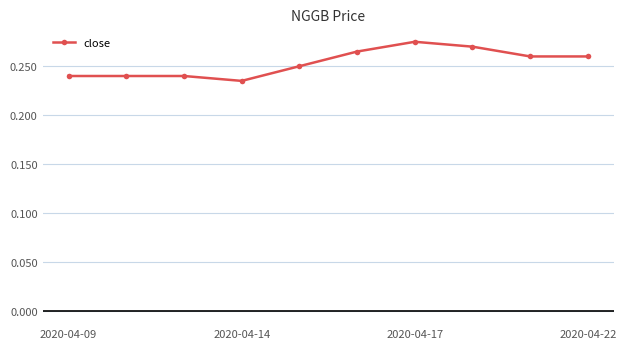

Count the values in the range 0 to 1.

10